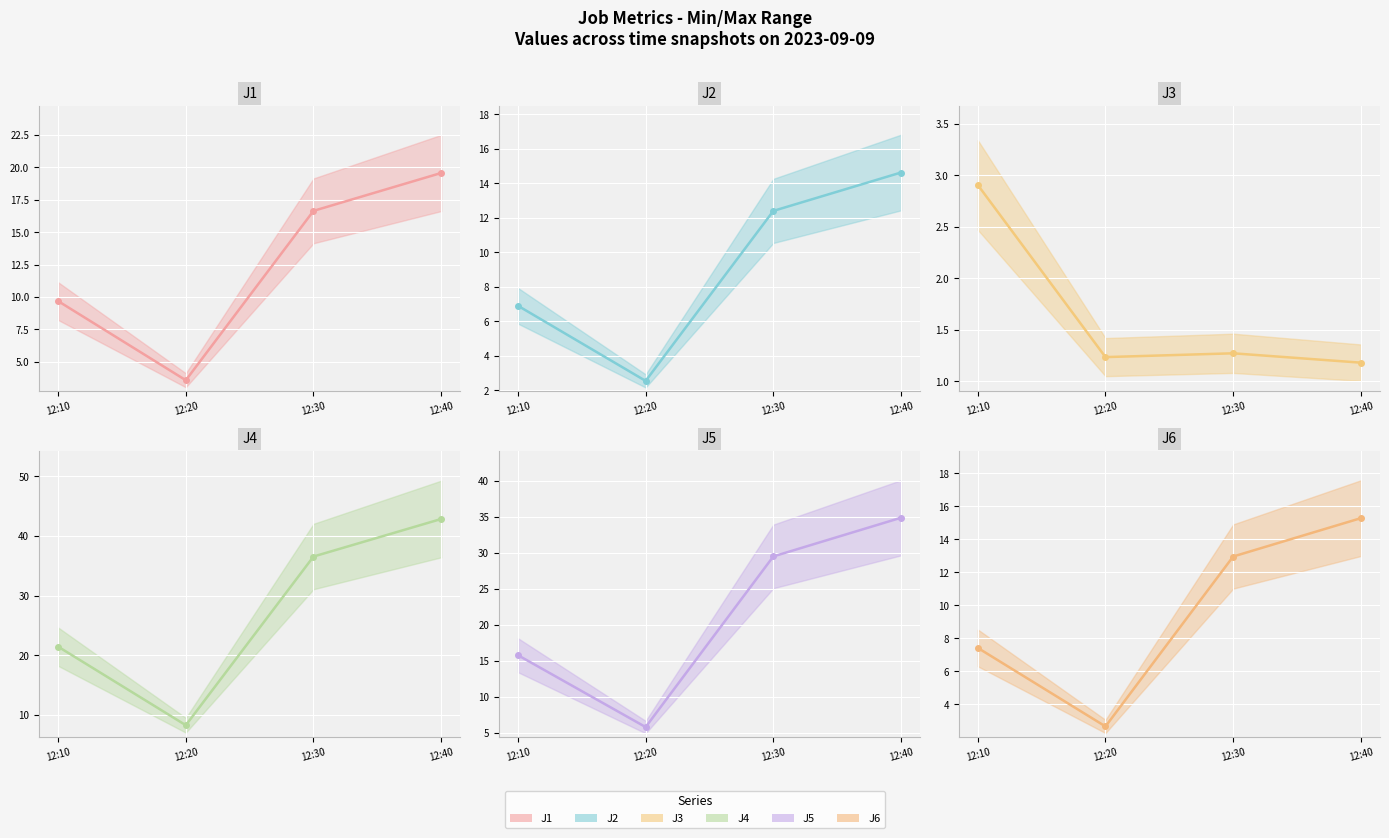

At which label does J6 first exceed 12?

12:30